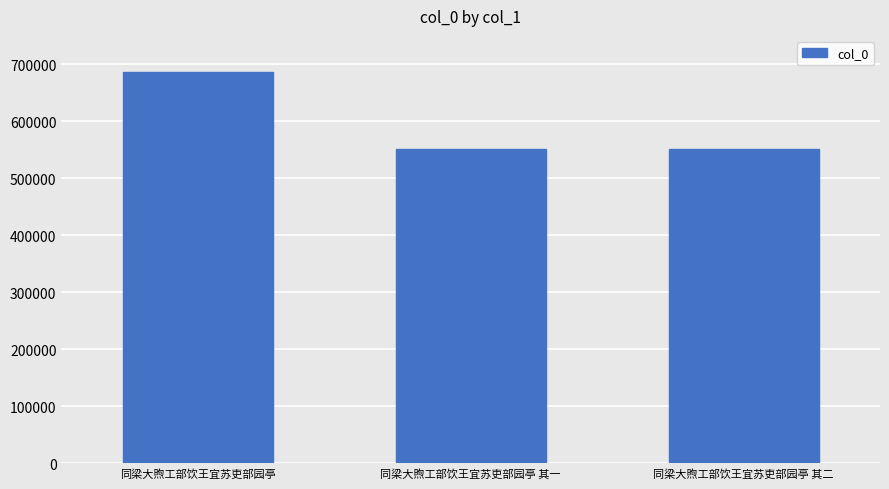

True or false: the data shows 551999 at 同梁大煦工部饮王宜苏吏部园亭 其一.

True